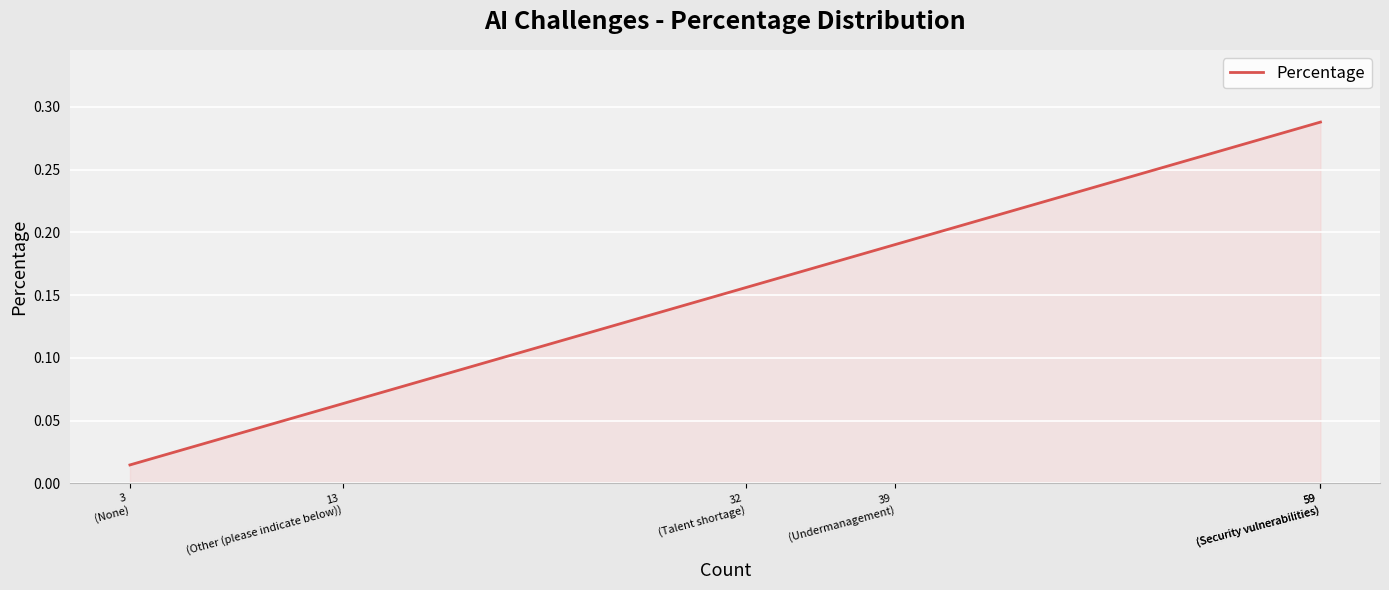

What is the value of the 4th point from the left?

0.2